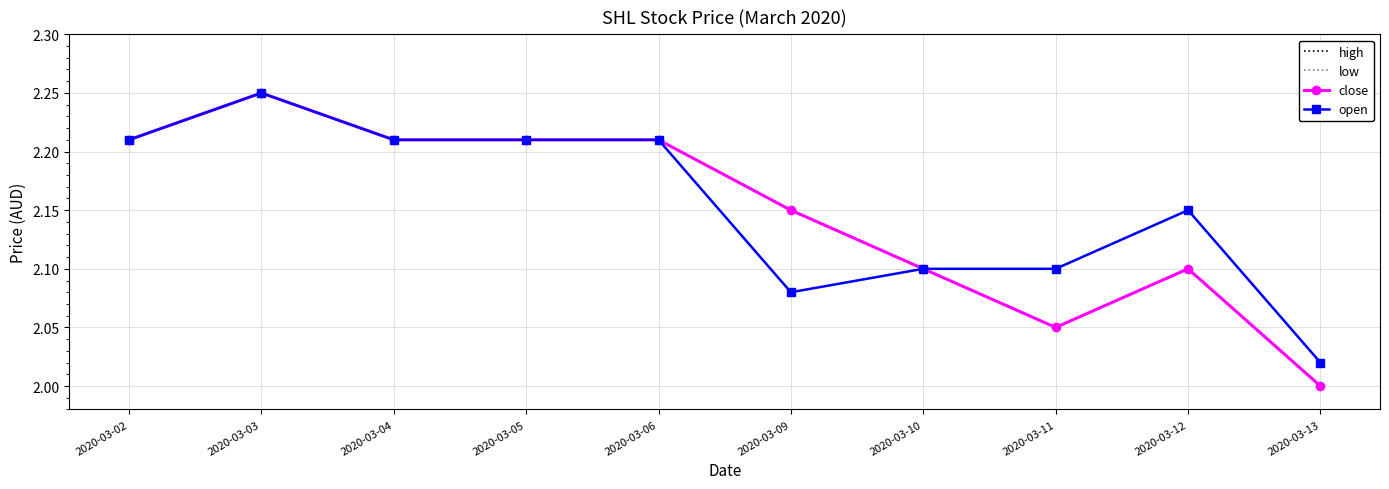

Is the value of open at 2020-03-09 greater than the value of high at 2020-03-06?

No